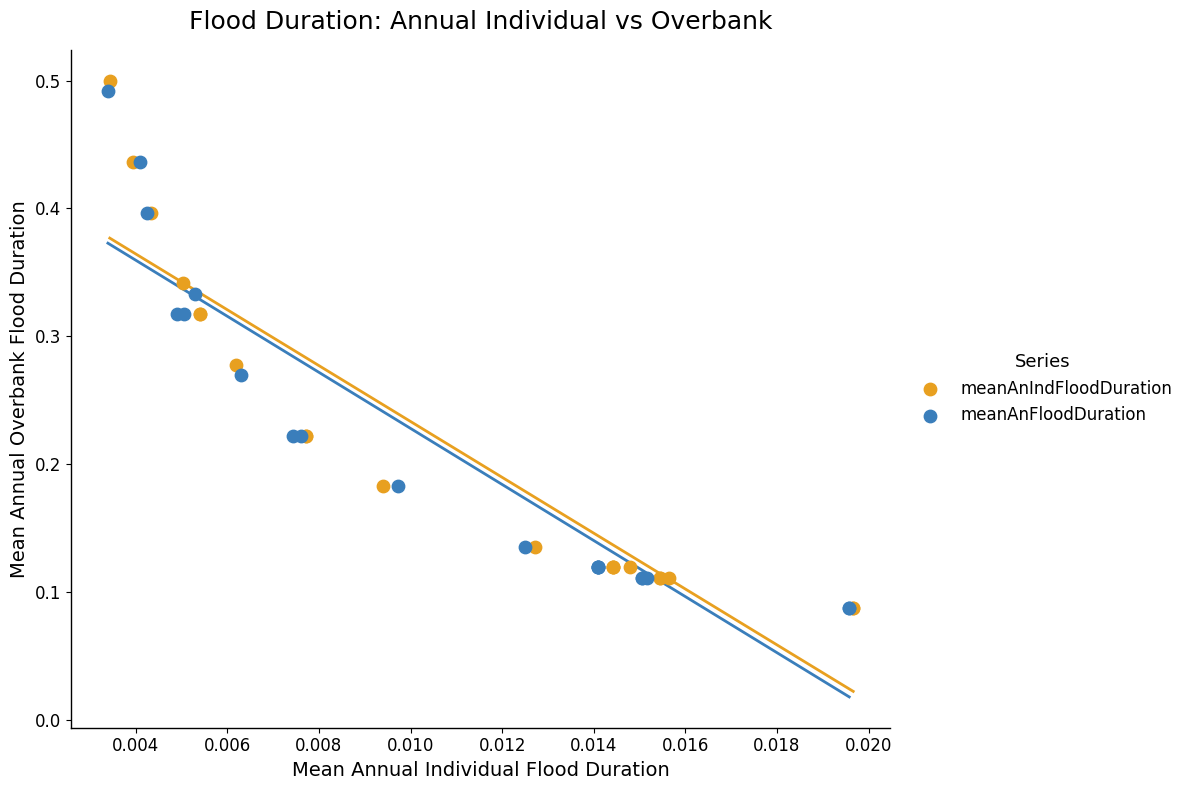

What are all the series names shown in the legend?

meanAnIndFloodDuration, meanAnFloodDuration